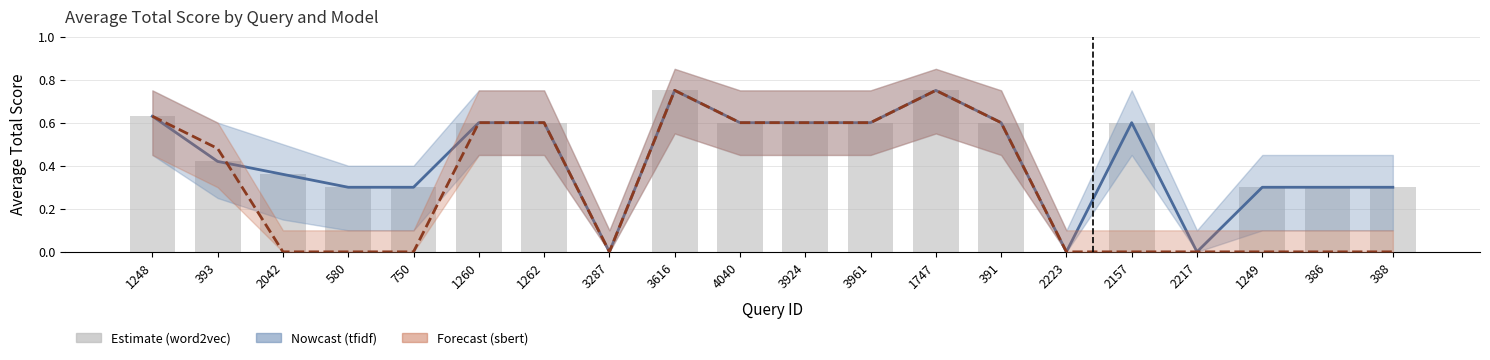

How many categories are shown in the chart?

20